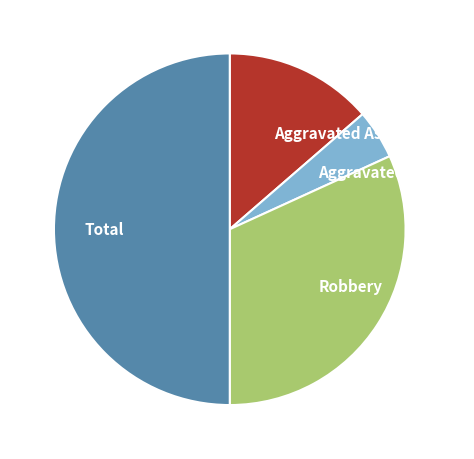

What is the ratio of the value at Total to the value at Aggravated Battery?

11.0